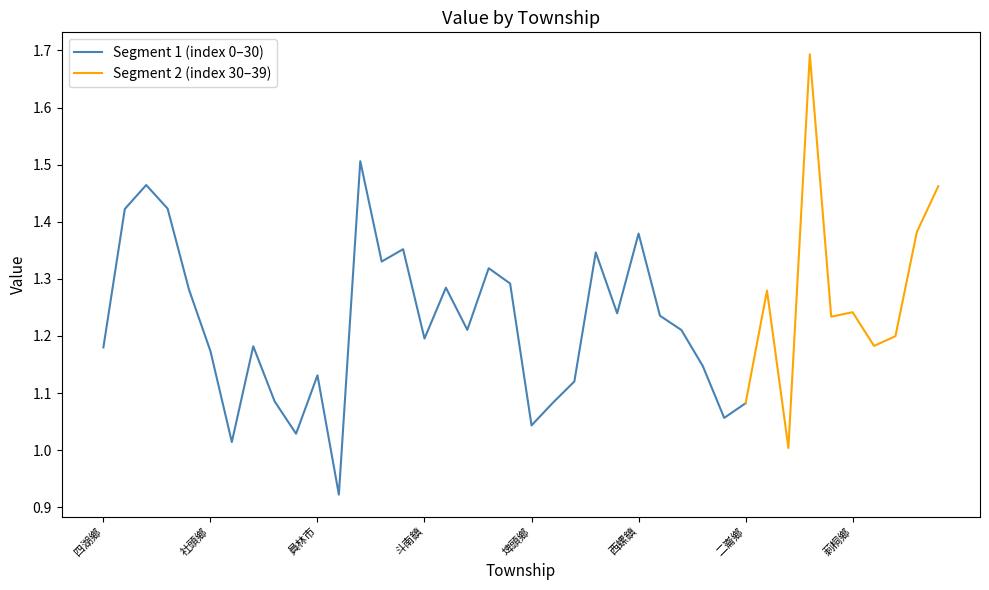

True or false: the data shows 1.3 at 二水鄉.

True